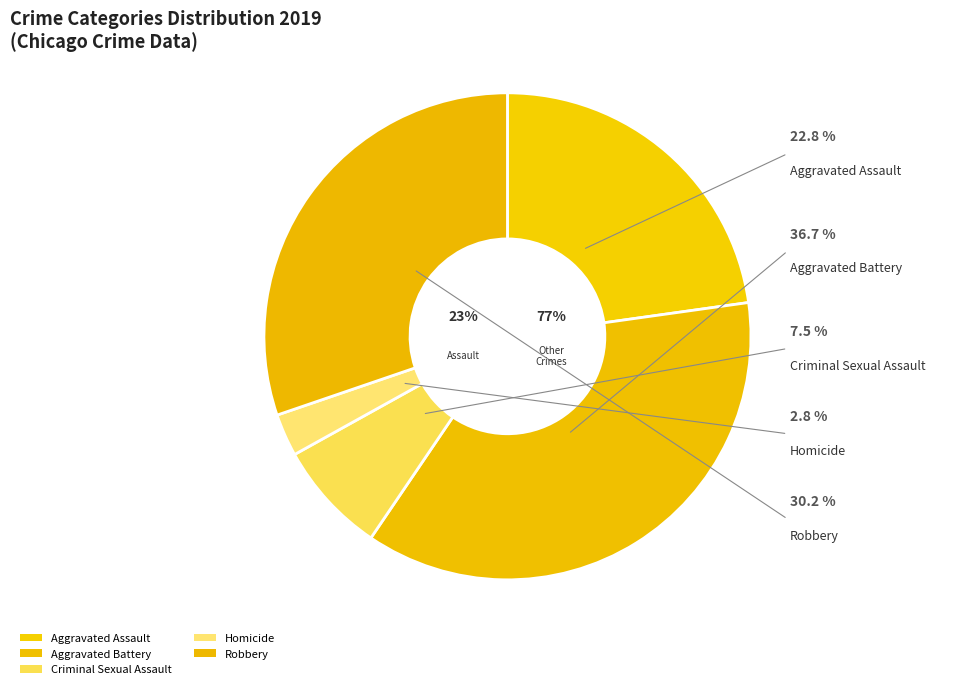

What is the largest slice in the pie chart?

Aggravated Battery